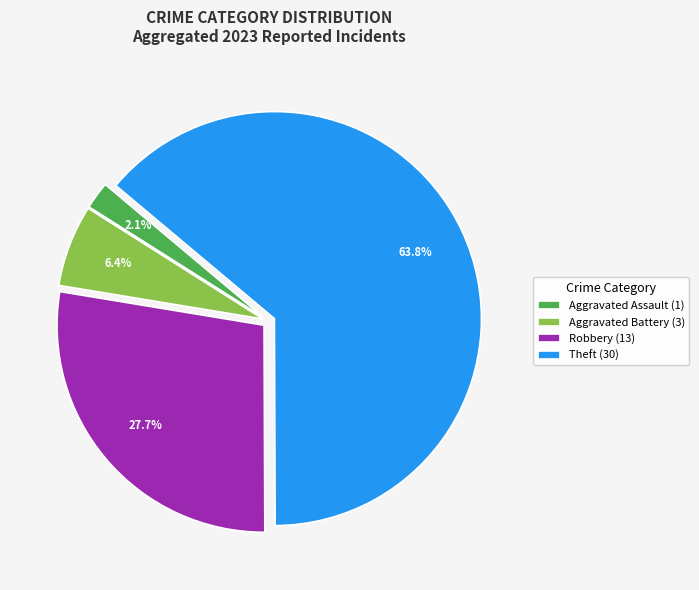

Which slice is the largest?

Theft (30)